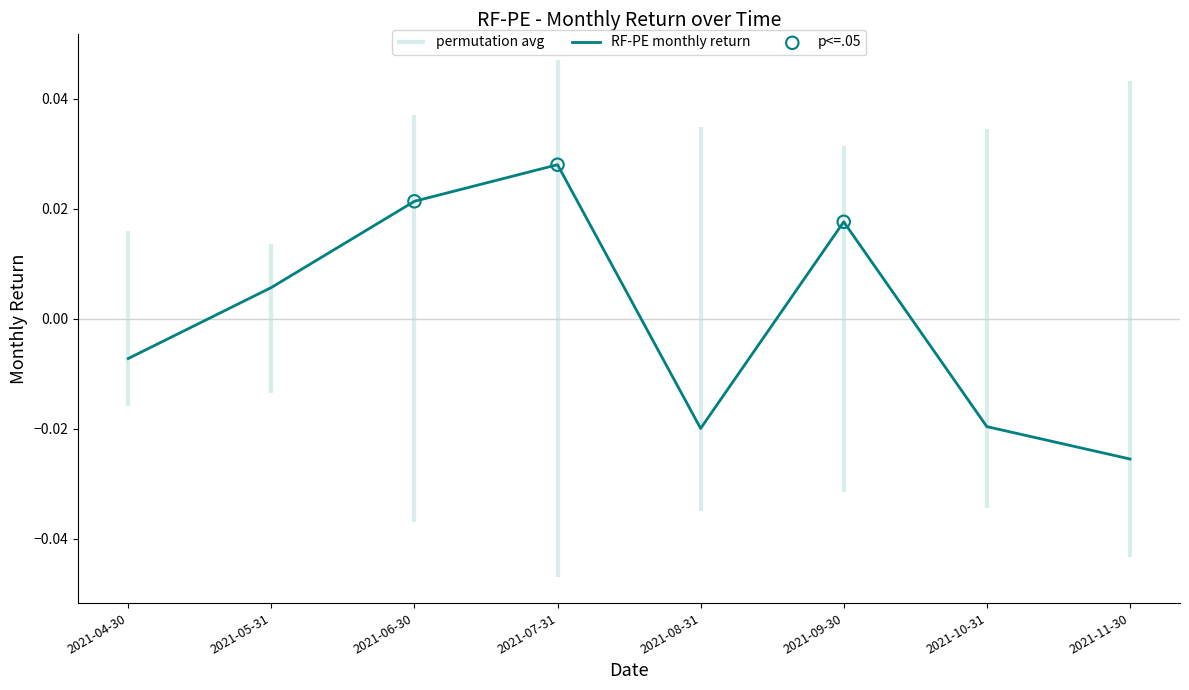

Which has a higher value, 2021-11-30 or 2021-10-31?

2021-10-31